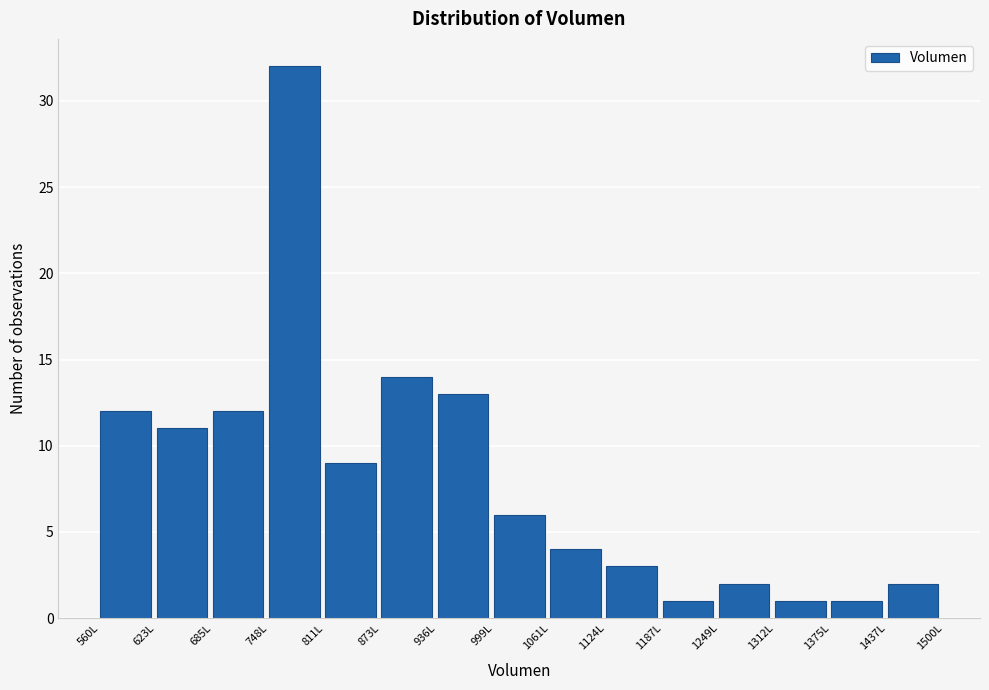

How tall is the bar that spans 1370 to 1440 on the x-axis? Neither the bar edges nor the heights are printed on the chart, so give them approximately, as read against the axes.

1